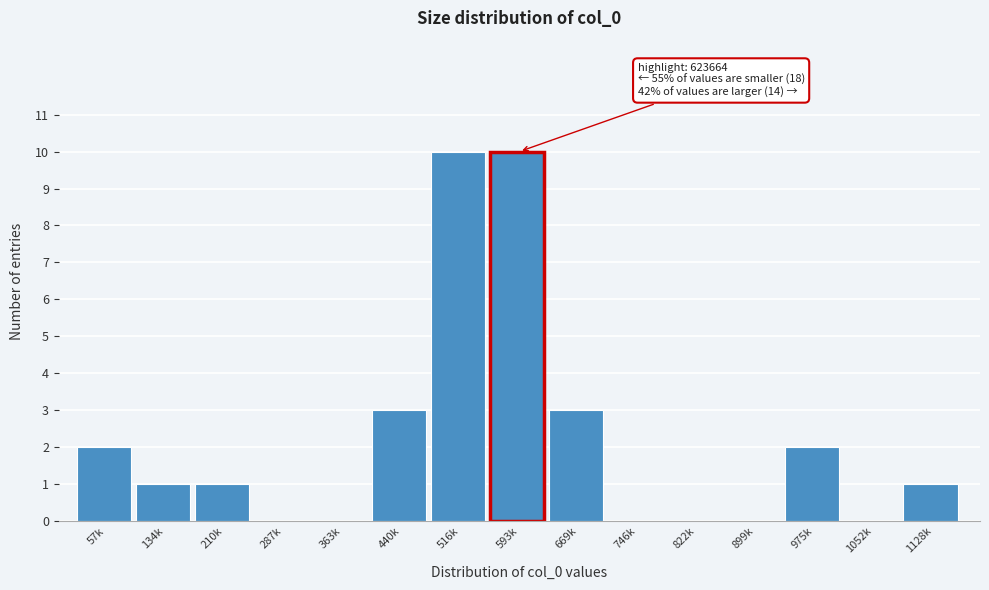

Reading left to right, transcribe all the data shown in this chart.

57k=2	134k=1	210k=1	287k=0	363k=0	440k=3	516k=10	593k=10	669k=3	746k=0	822k=0	899k=0	975k=2	1052k=0	1128k=1